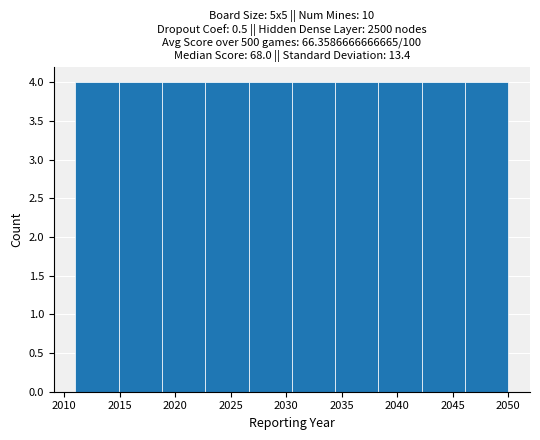

Reading left to right, transcribe this chart: for each bar, give the range it covers on the x-axis and its height. Neither the bar edges nor the heights are printed on the chart, so give them approximately, as read against the axes.

2011.0 to 2014.9: 4
2014.9 to 2018.8: 4
2018.8 to 2022.7: 4
2022.7 to 2026.6: 4
2026.6 to 2030.5: 4
2030.5 to 2034.4: 4
2034.4 to 2038.3: 4
2038.3 to 2042.2: 4
2042.2 to 2046.1: 4
2046.1 to 2050.0: 4